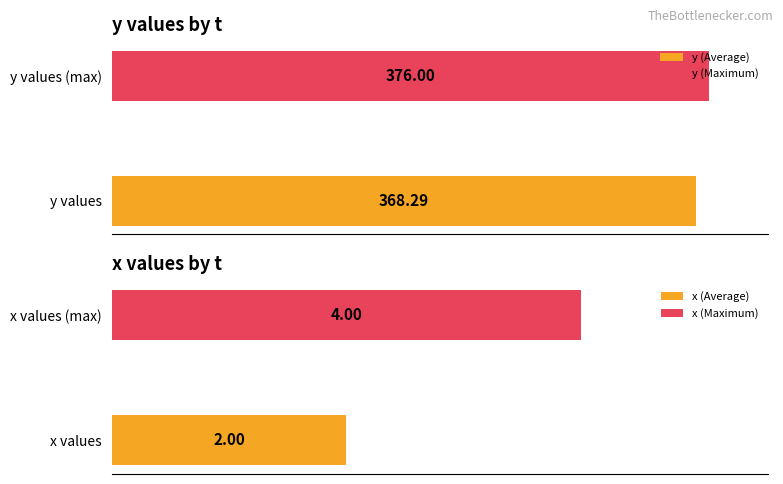

Rank the series at 136 from highest to lowest value.

y, x